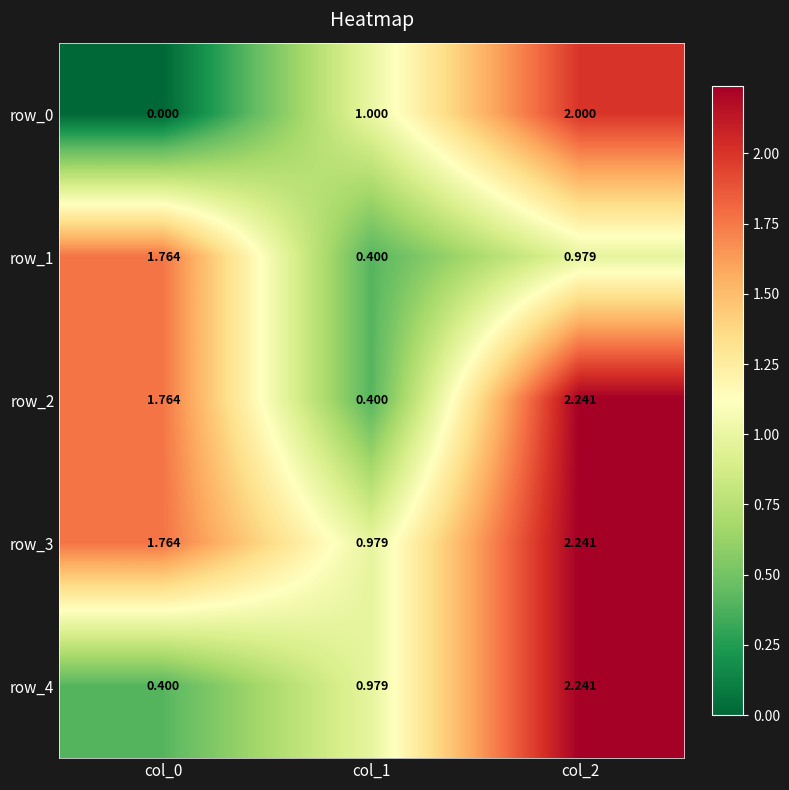

Is the value of row_3 at col_1 greater than the value of row_2 at col_1?

Yes